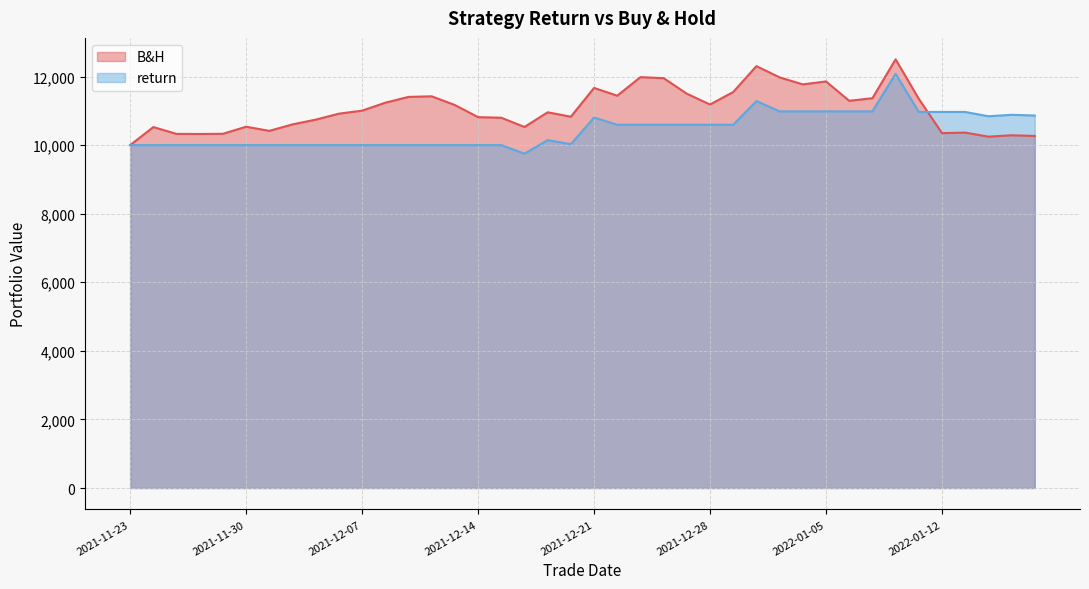

What is the label of the 19th point from the right?

2021-12-22